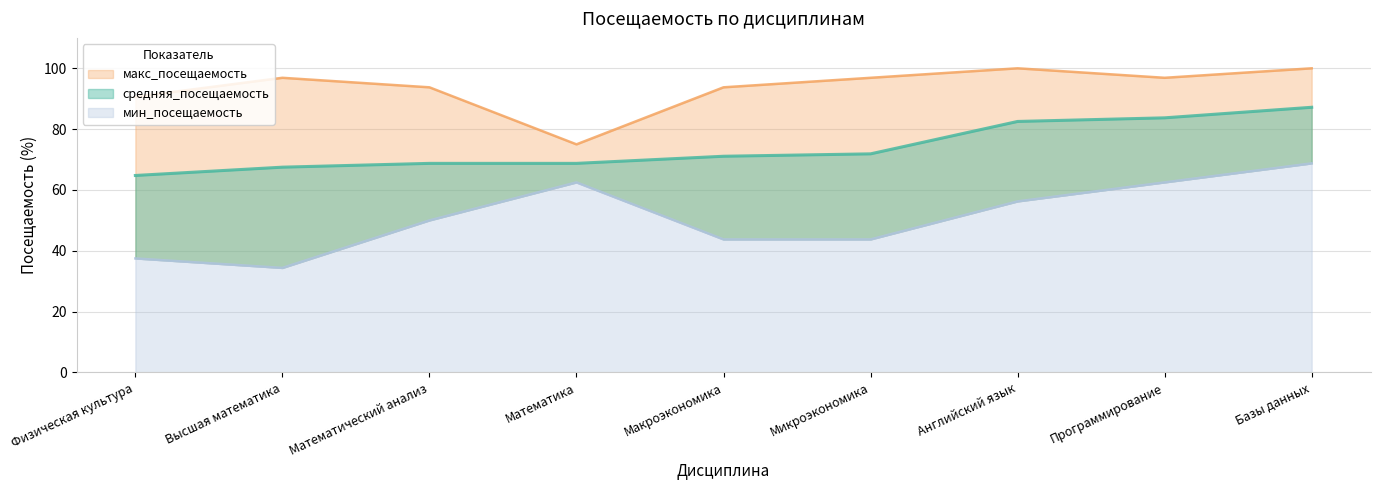

True or false: макс_посещаемость has a value of 179.1 at Английский язык.

False